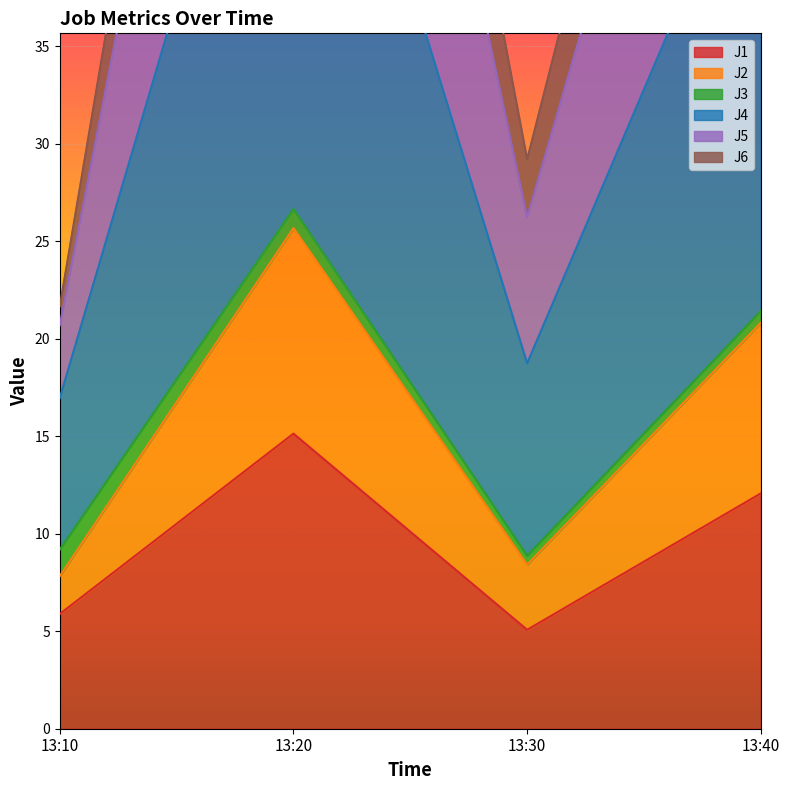

What is the difference between the J1 values at 13:40 and 13:30?

7.0